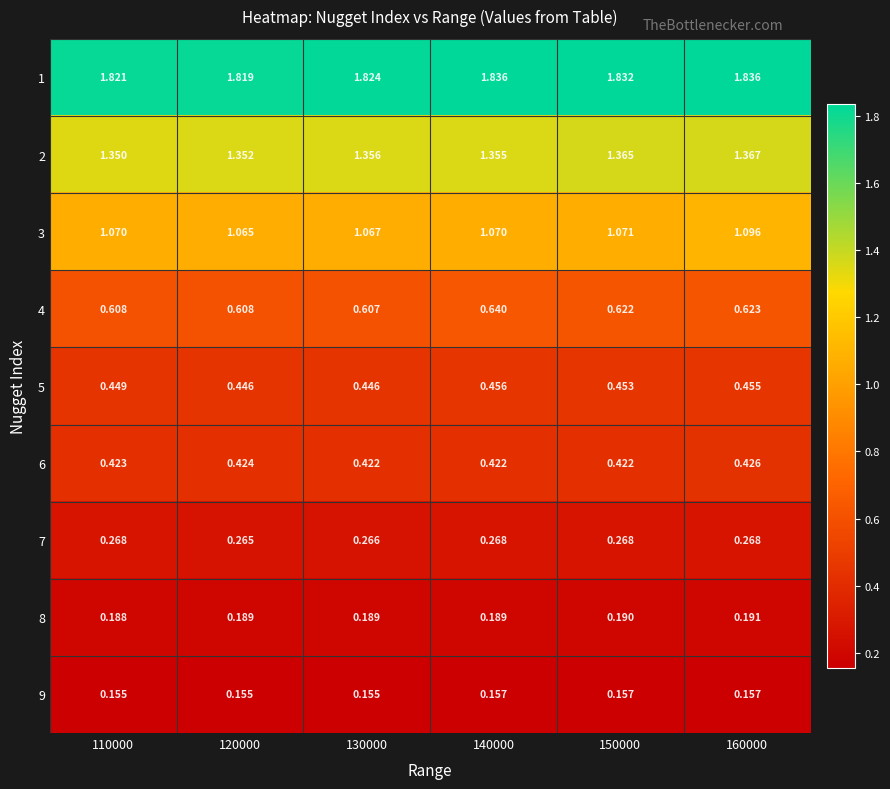

Is the value of 2 at 130000 greater than the value of 4 at 150000?

Yes